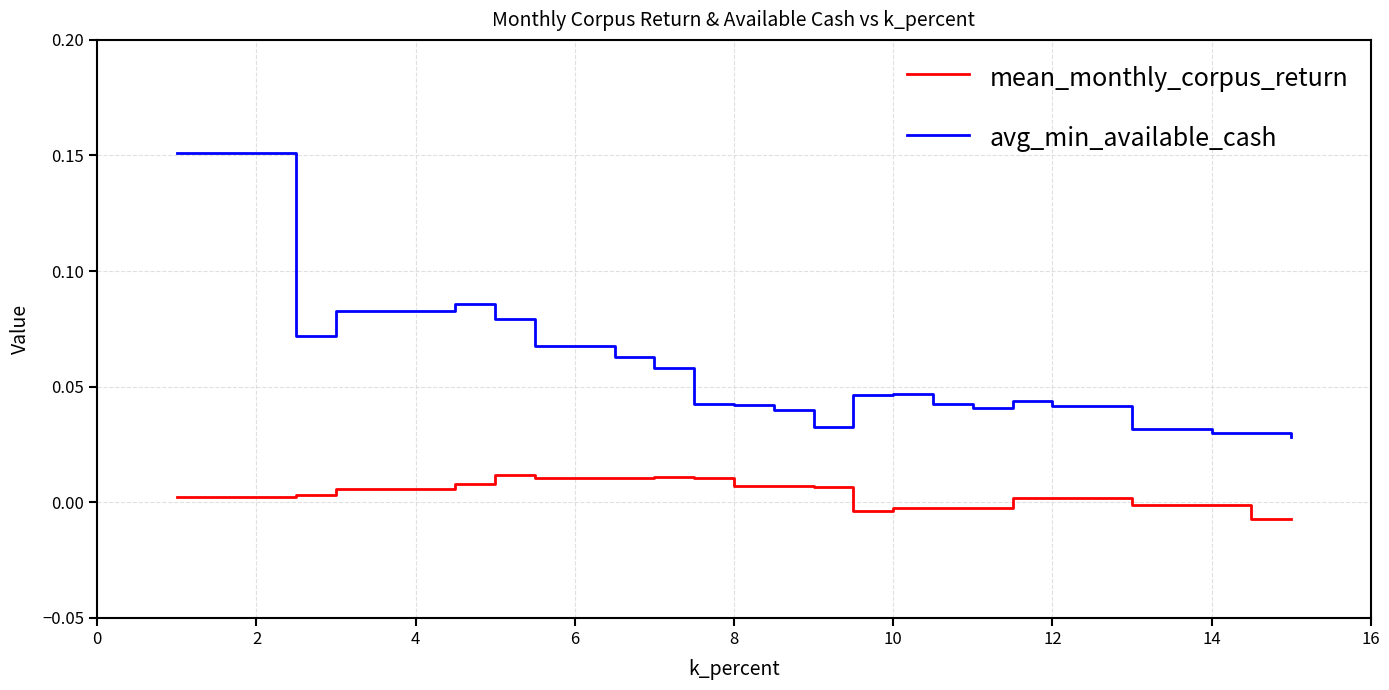

True or false: avg_min_available_cash and mean_monthly_corpus_return intersect in this chart.

False